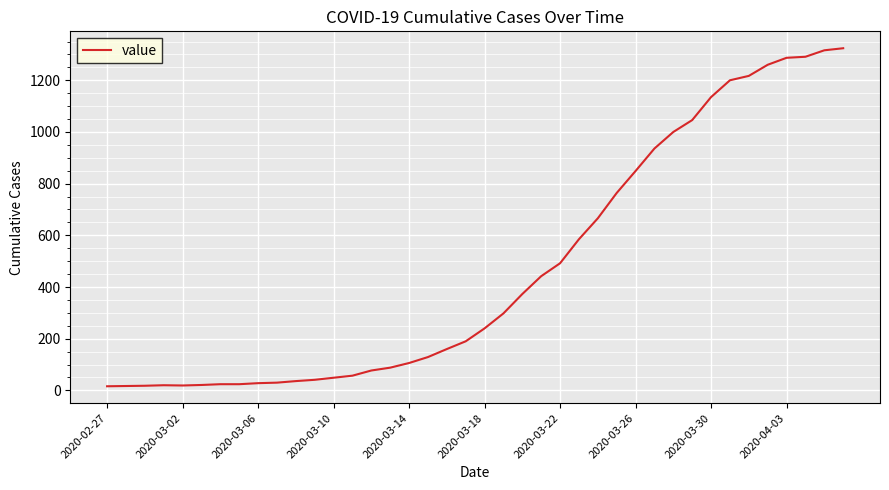

What is the greatest value displayed?

1324